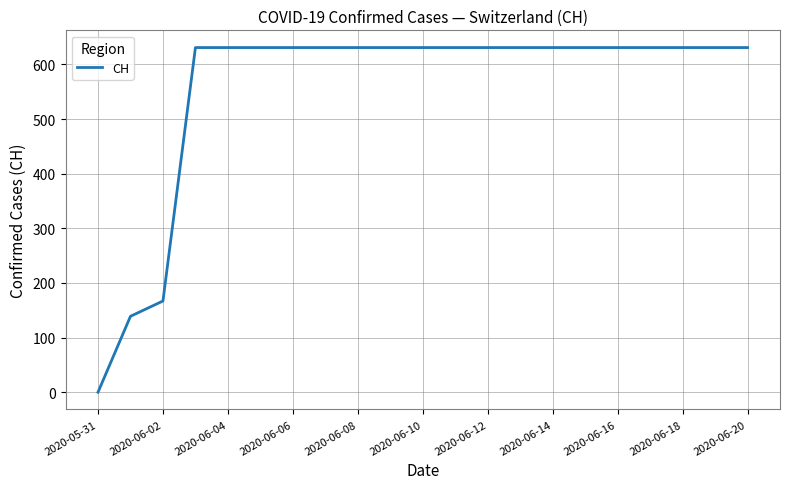

What is the maximum value shown in the chart?

631